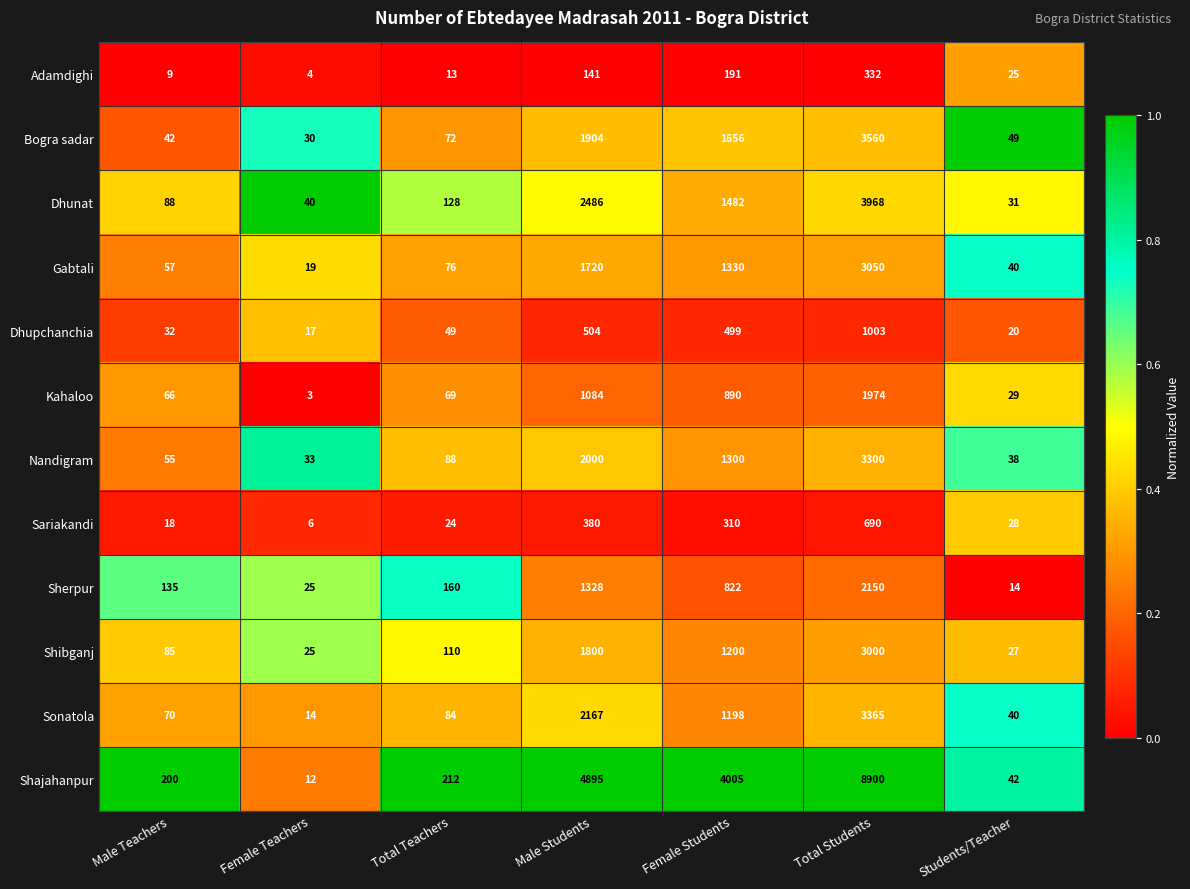

At which category is the sum across all series the highest?

Total Students